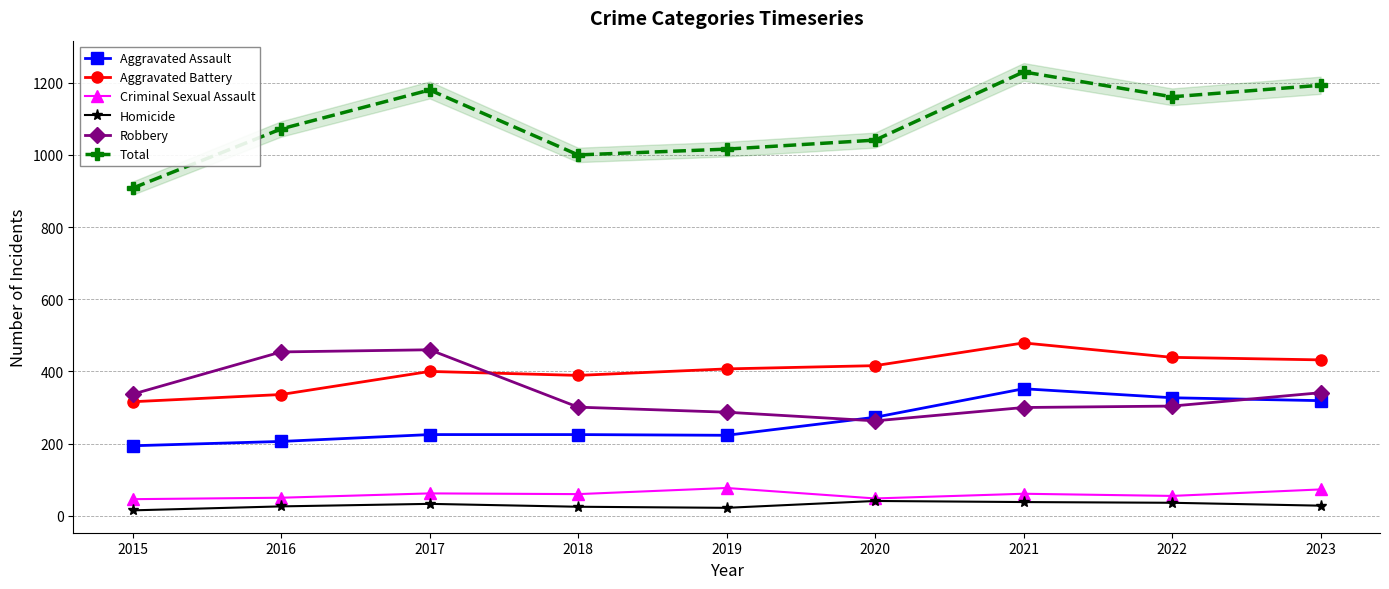

What is the difference between the maximum and minimum values in the Aggravated Battery series?

163